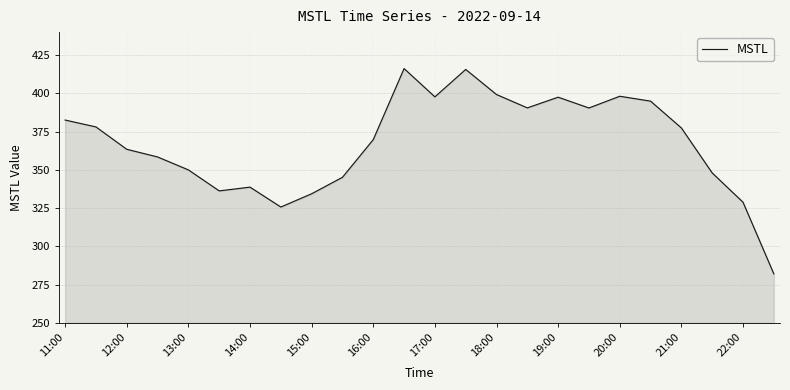

What is the difference between the maximum and minimum values?

134.1